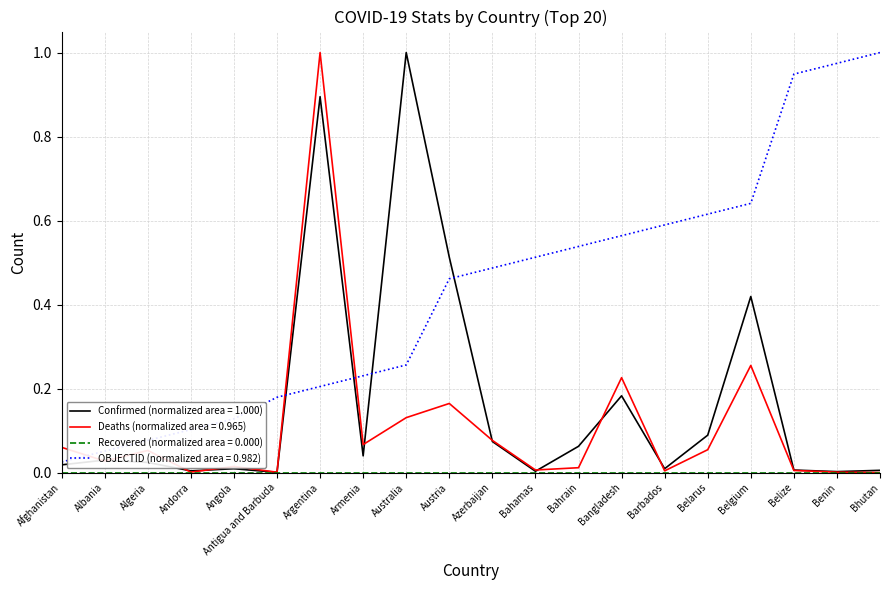

True or false: OBJECTID (normalized area = 0.982) has a value of 0.4 at Belgium.

False